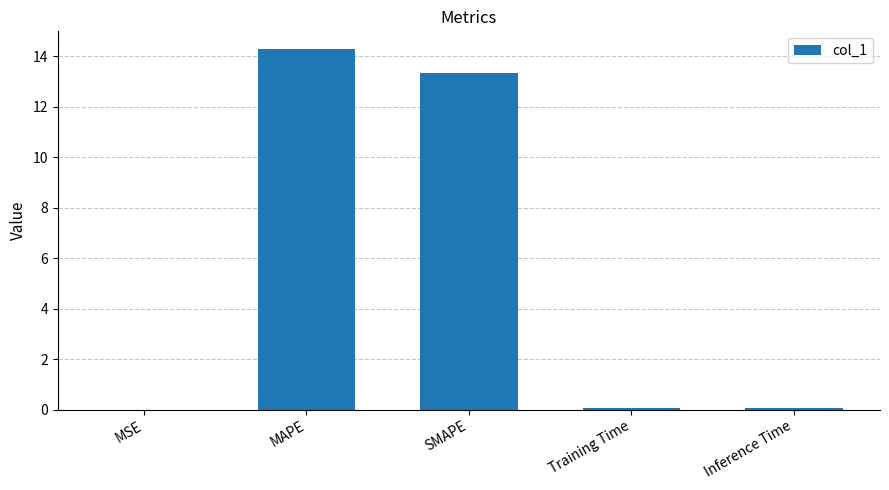

What is the maximum value shown in the chart?

14.3